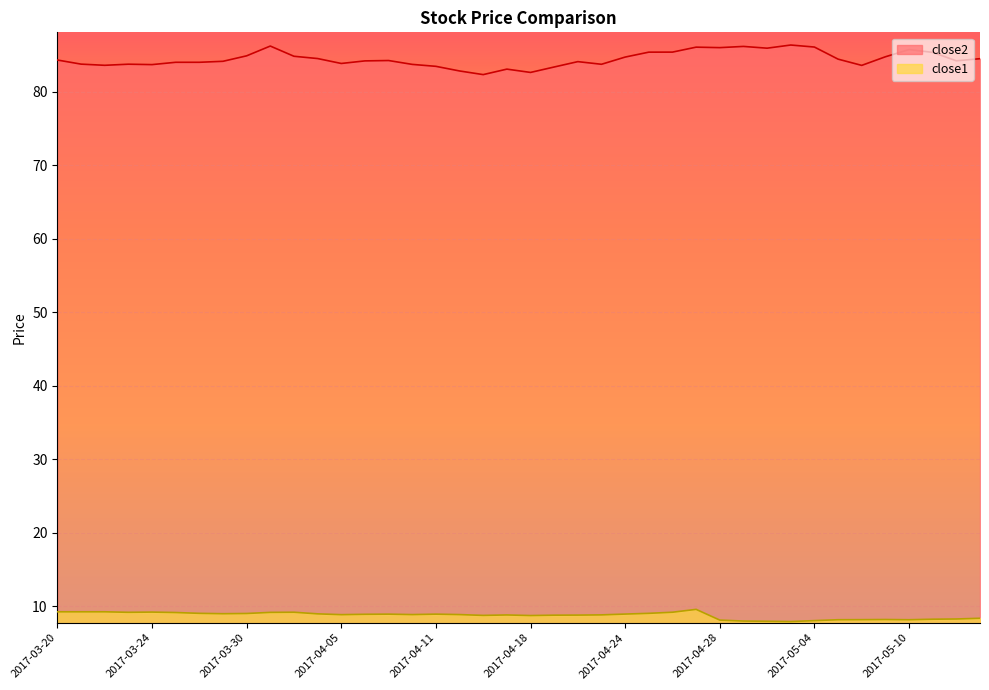

What are all the series names shown in the legend?

close2, close1